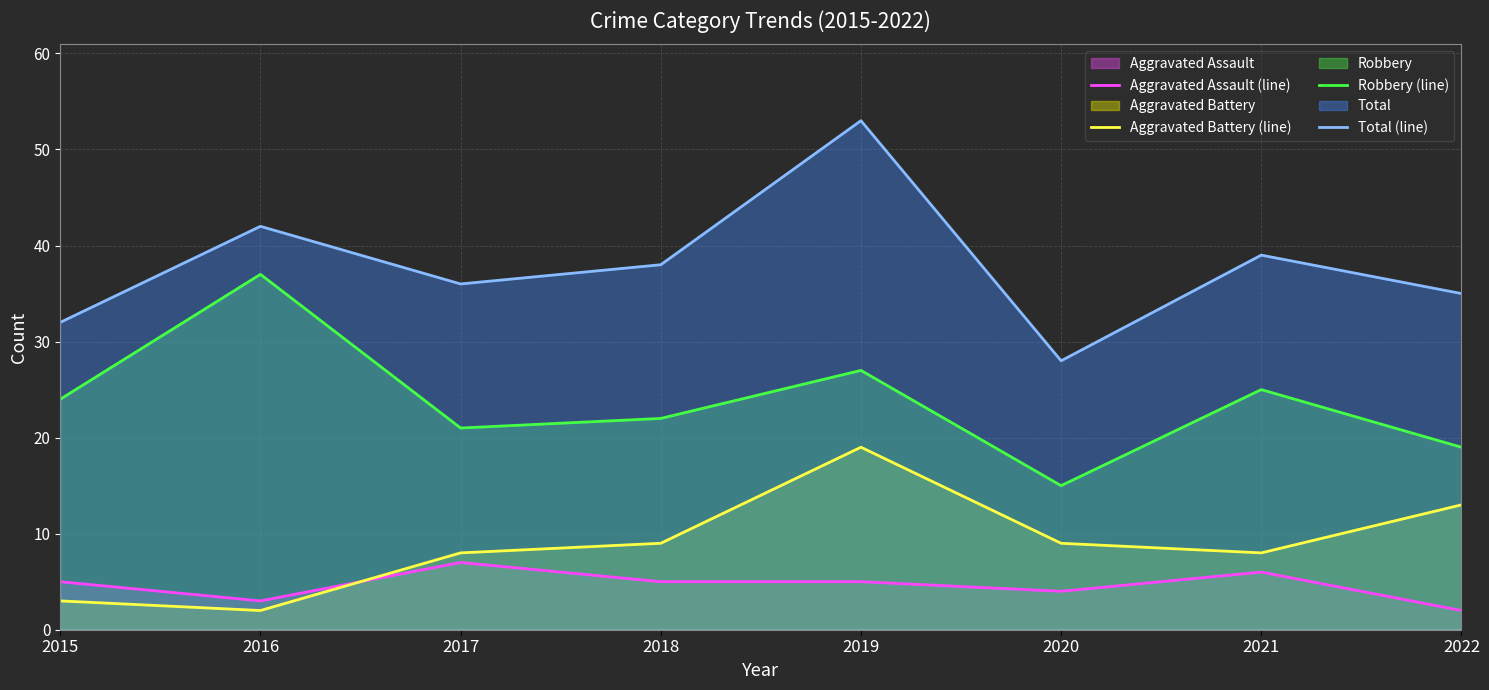

Which series has the widest spread of values?

Total (line)